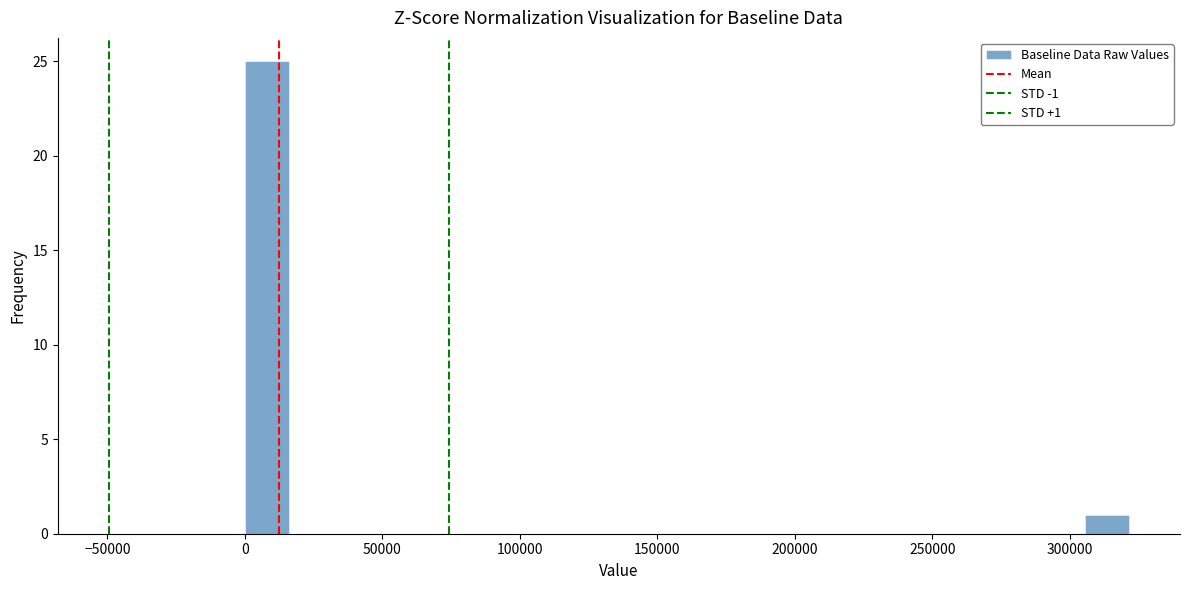

Read against the x-axis, roughly where is the centre of the tallest bar?

10000